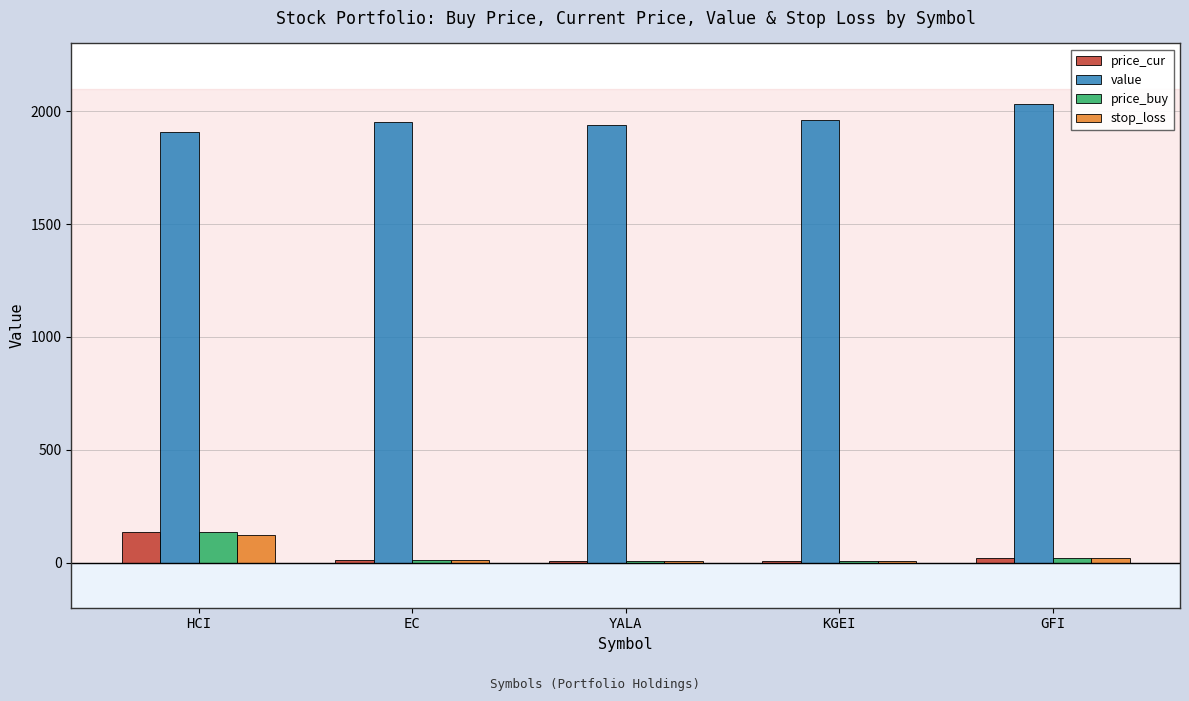

At which category is the sum across all series the highest?

HCI